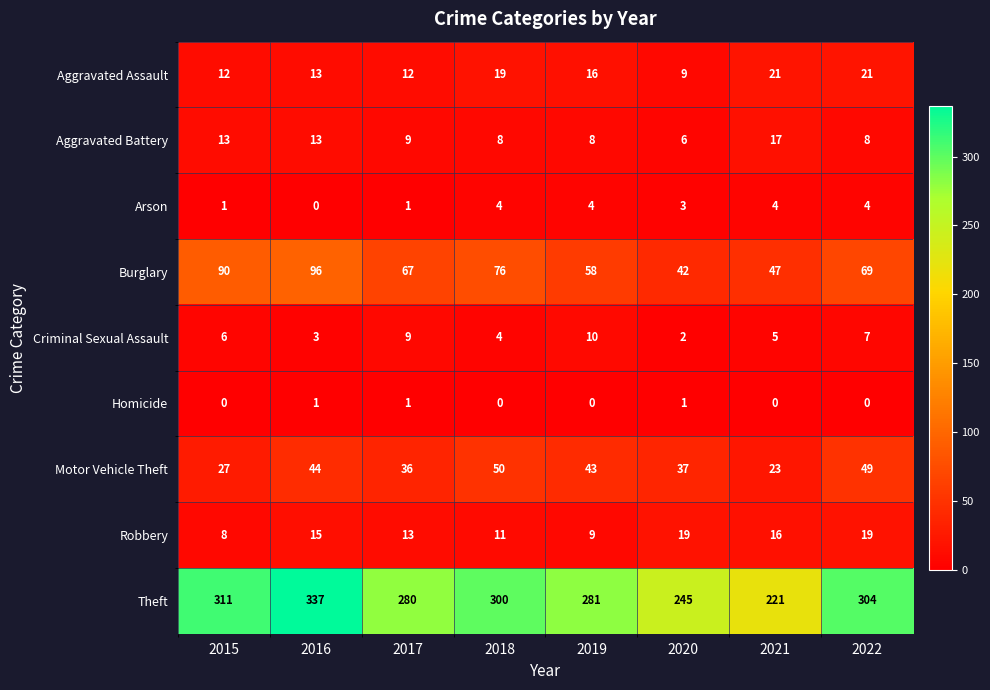

Which series has the largest total across all categories?

Theft